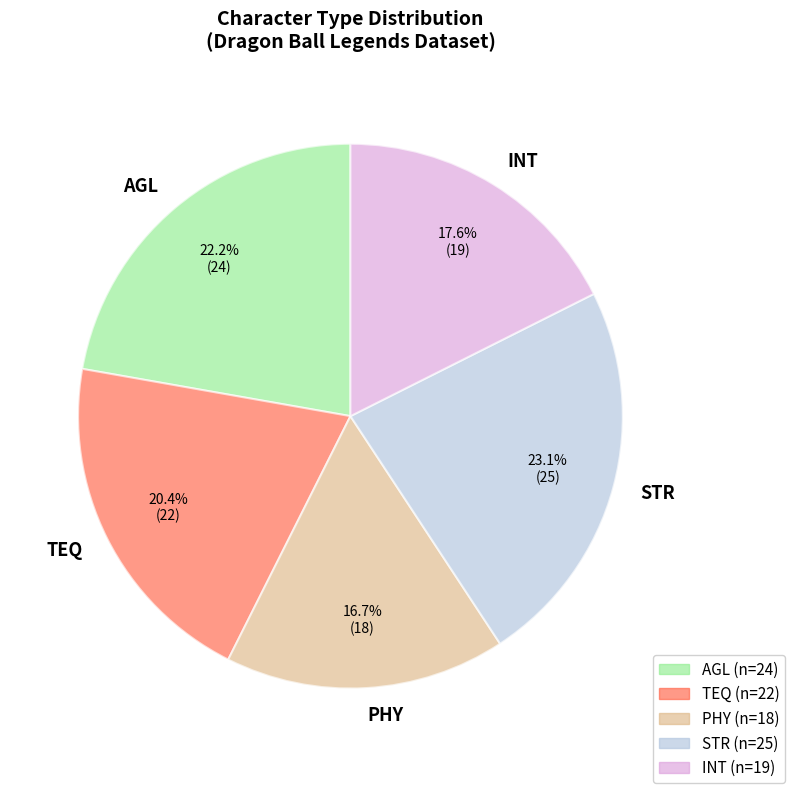

To the nearest percent, what is the difference between the largest and smallest slice percentages?

6%